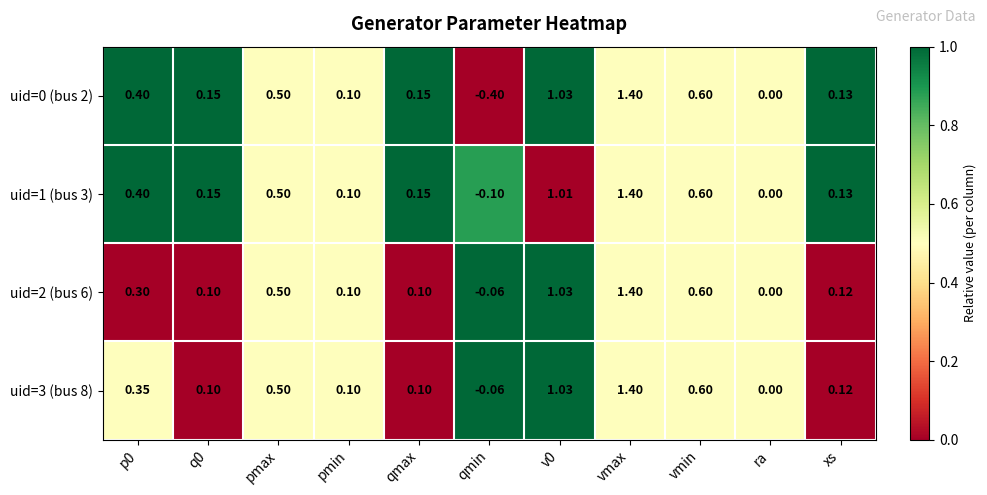

Where is uid=2 (bus 6) nearest to the value 0?

ra